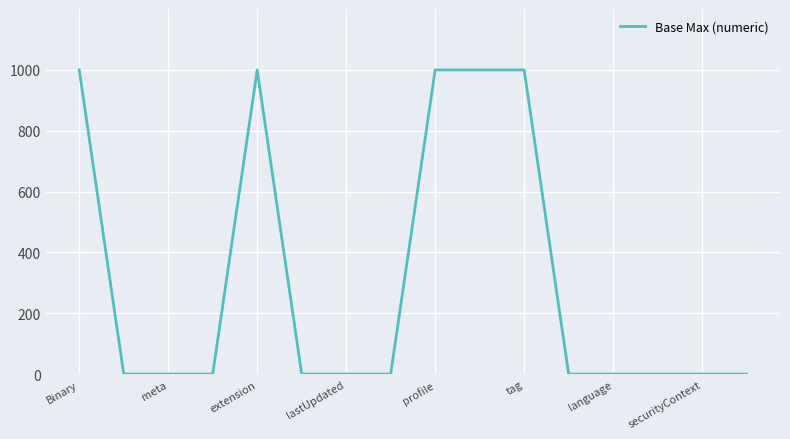

What is the difference between the maximum and minimum values?

998